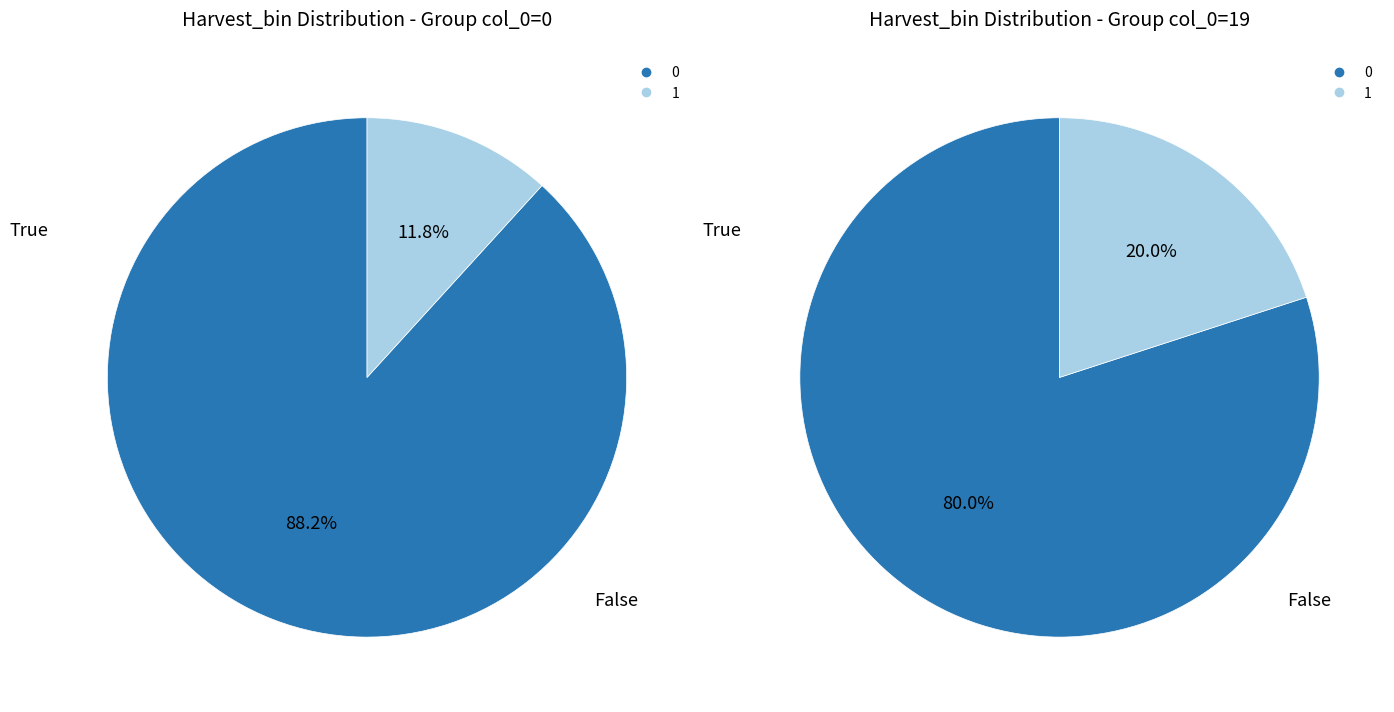

Rank the categories by value from highest to lowest.

Harvest_bin_0, Harvest_bin_1